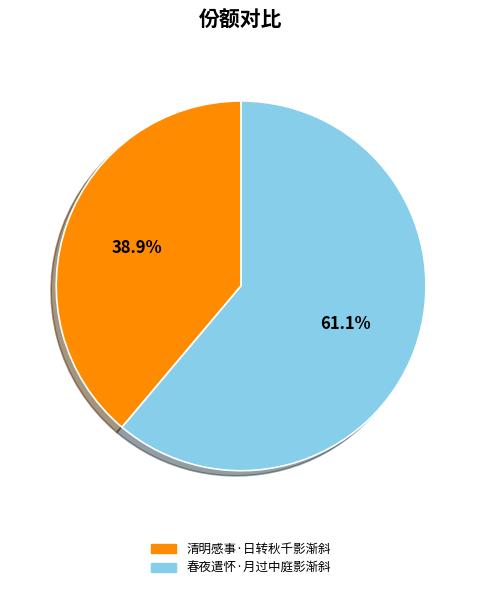

What is the ratio of the value at 清明感事·日转秋千影渐斜 to the value at 春夜遣怀·月过中庭影渐斜?

0.6